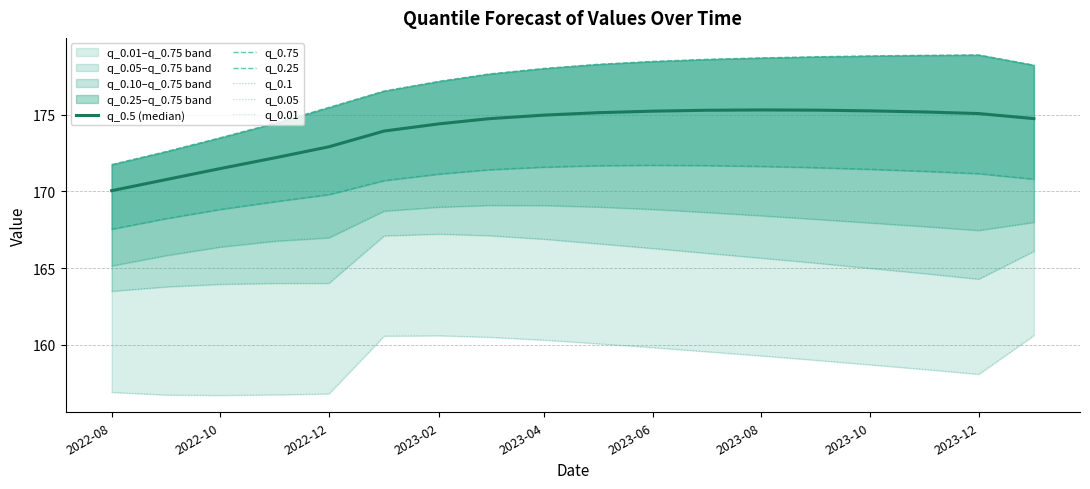

How many lines are shown in the chart?

6